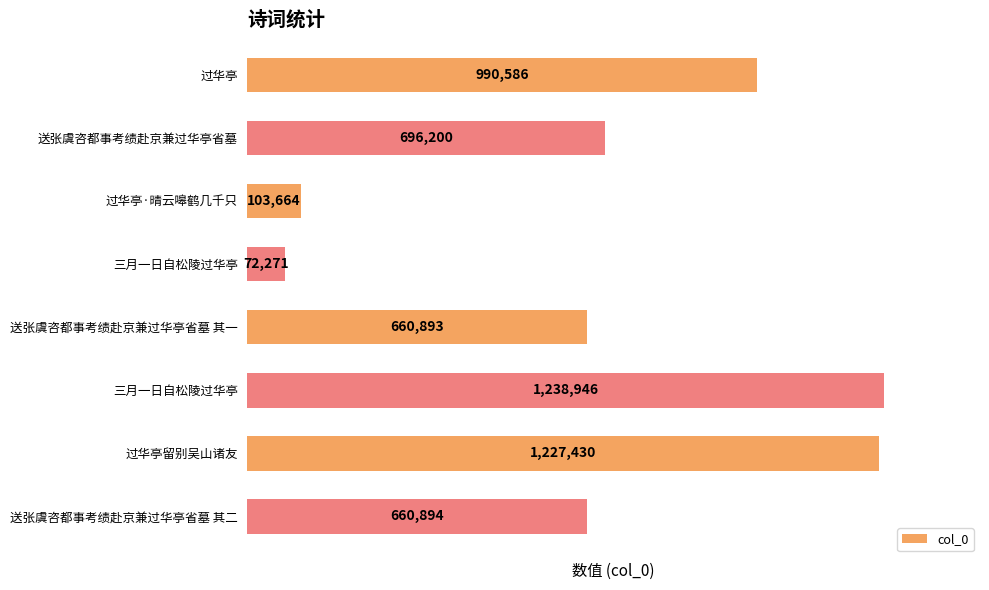

How many data points are less than 696200?

4